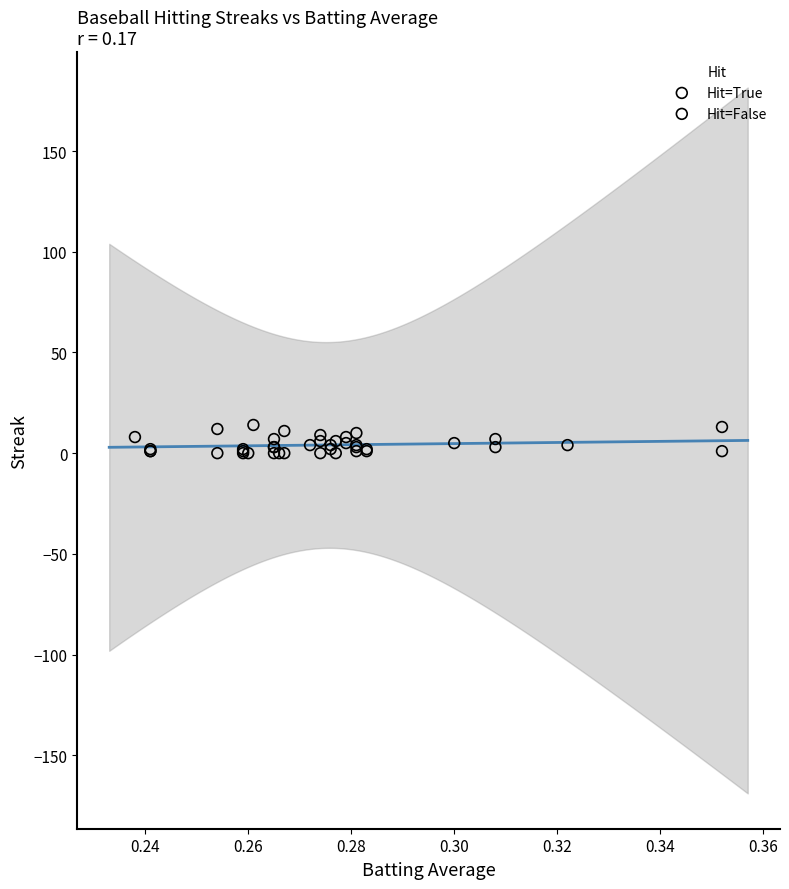

Which series contains the highest Y value?

Hit=True